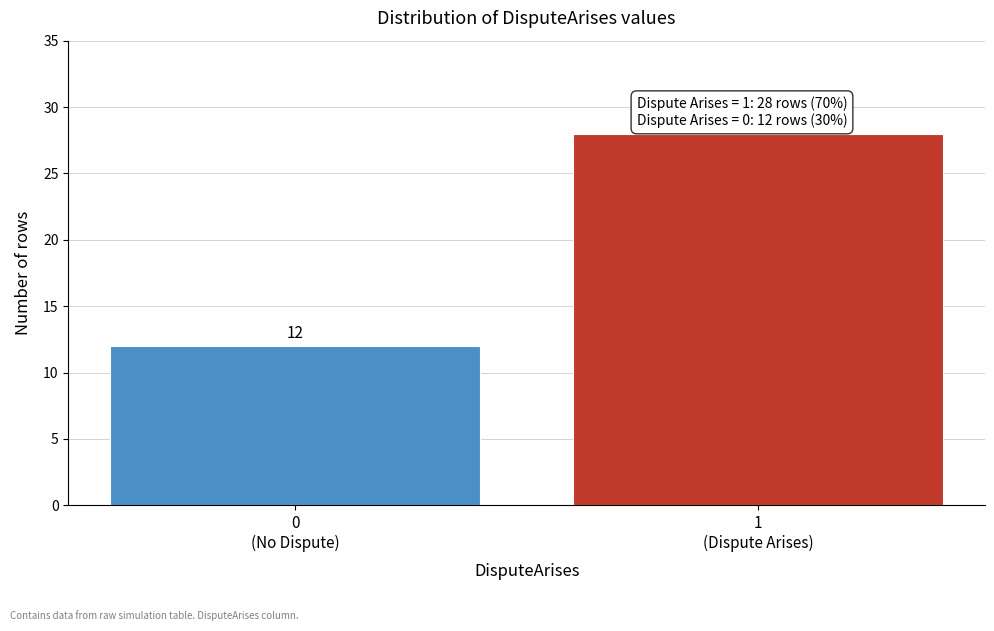

Reading left to right, extract all data points from this chart.

12	28